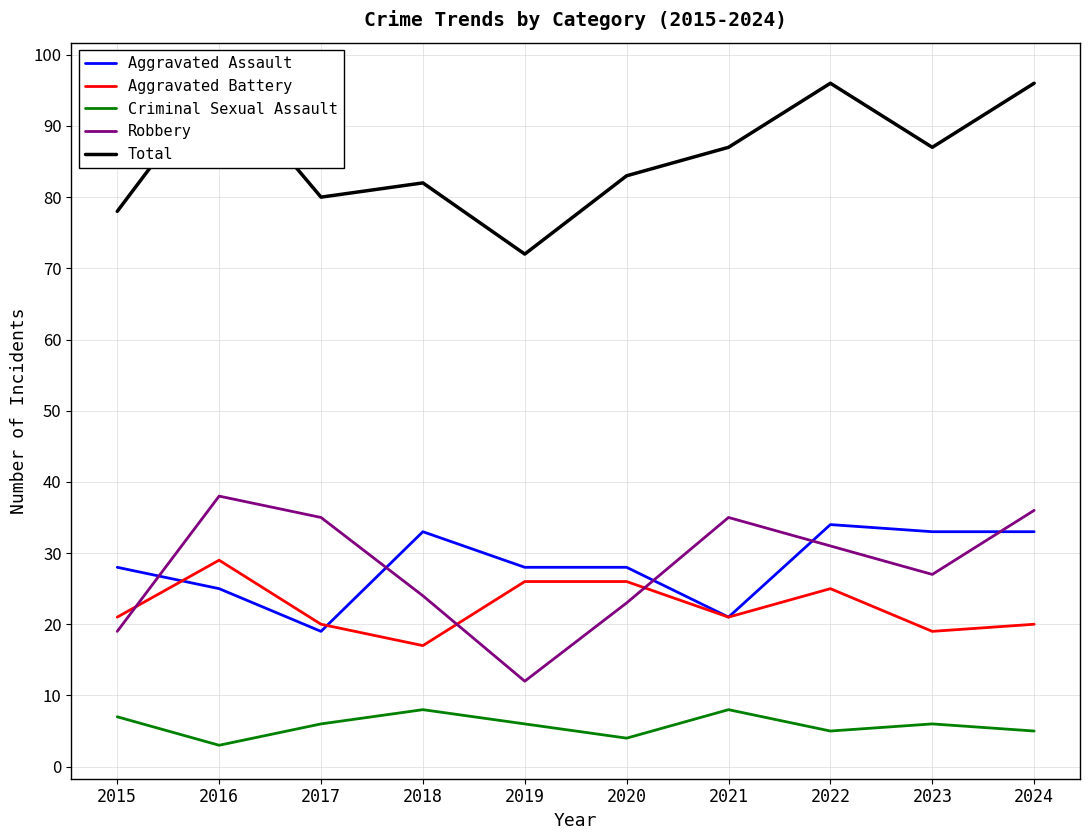

Which series changed the most between 2015 and 2017?

Robbery